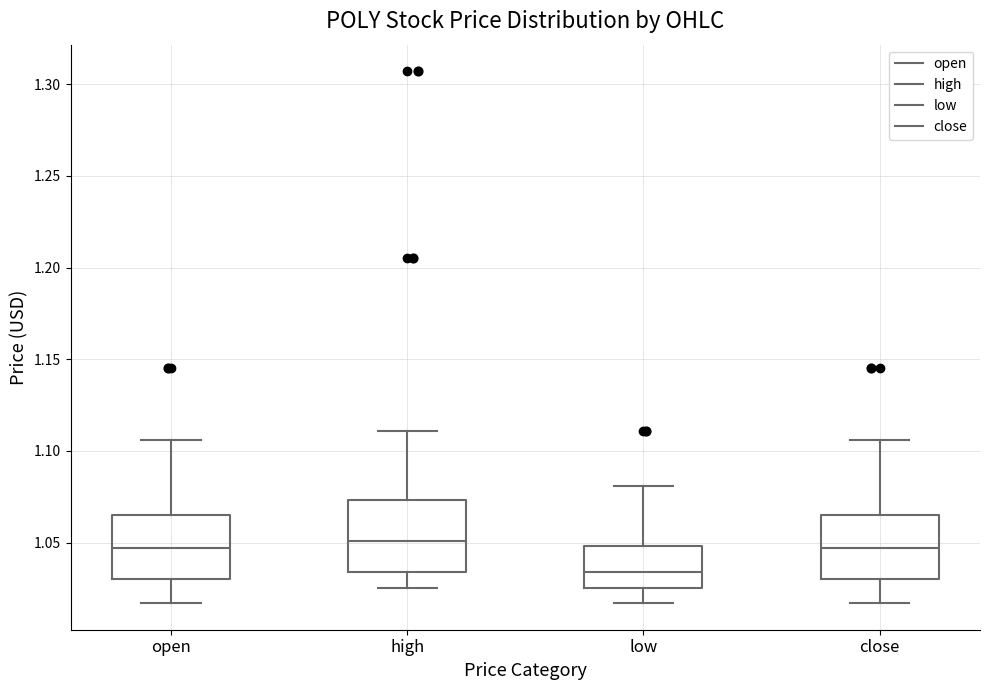

Reading left to right, transcribe this box plot: for each box, give where its median line is, the range the box spans, and where its two whiskers end, as read against the y-axis. The values are not printed on the chart, so give them approximately, as read against the axis.

open: median 1.045, box 1.030 to 1.065, whiskers 1.015 to 1.105
high: median 1.050, box 1.035 to 1.075, whiskers 1.025 to 1.110
low: median 1.035, box 1.025 to 1.050, whiskers 1.015 to 1.080
close: median 1.045, box 1.030 to 1.065, whiskers 1.015 to 1.105